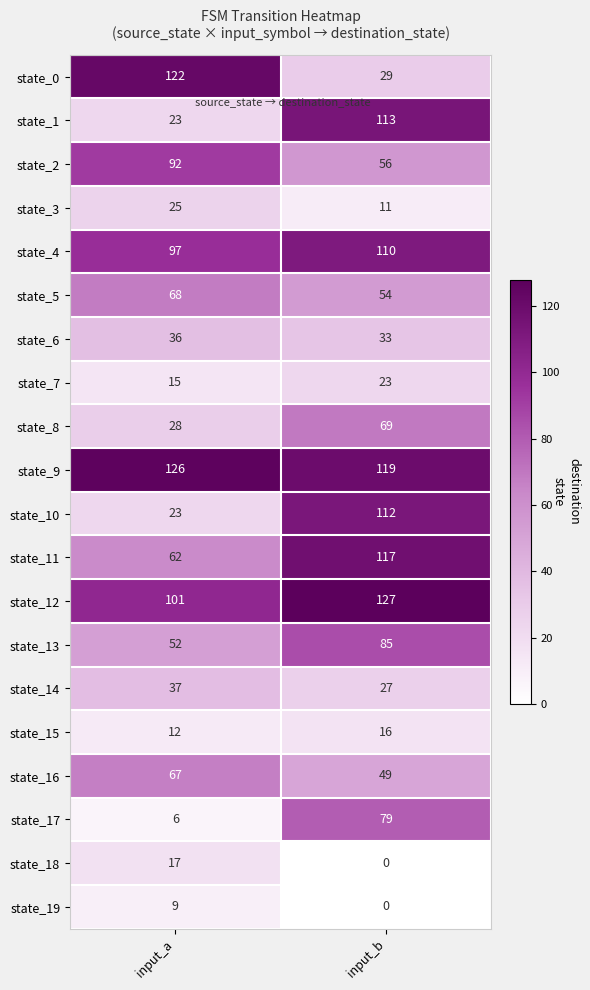

List the series in order of their peak value, lowest first.

state_19, state_15, state_18, state_7, state_3, state_6, state_14, state_16, state_5, state_8, state_17, state_13, state_2, state_4, state_10, state_1, state_11, state_0, state_9, state_12